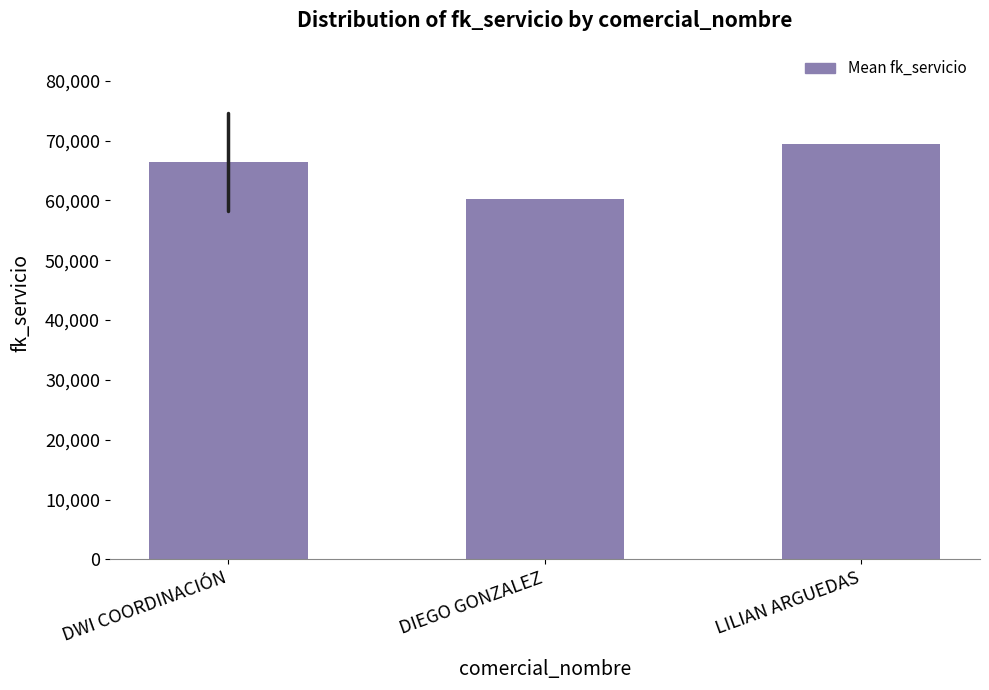

Reading left to right, what are all the values shown in this chart?

DWI COORDINACIÓN=66356.8	DIEGO GONZALEZ=60212.0	LILIAN ARGUEDAS=69369.0